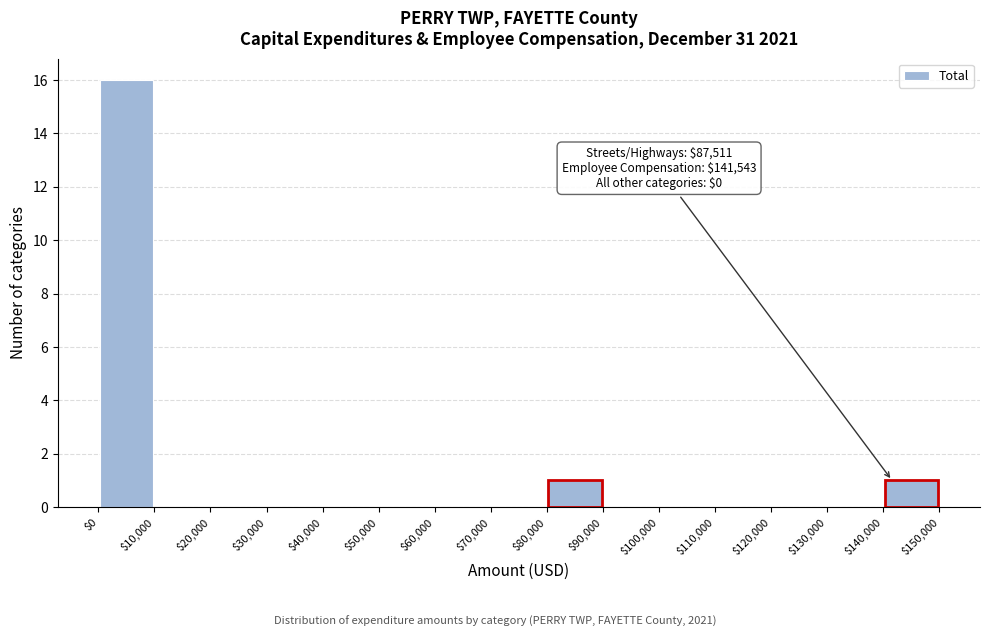

Which range on the x-axis has the tallest bar?

$0 to $10,000